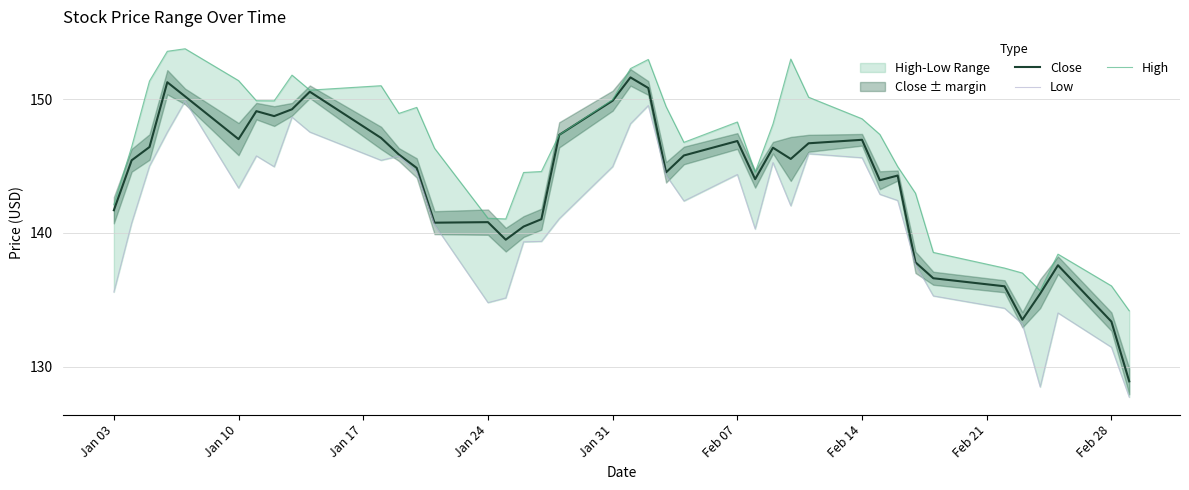

What are all the series names shown in the legend?

Close, Low, High